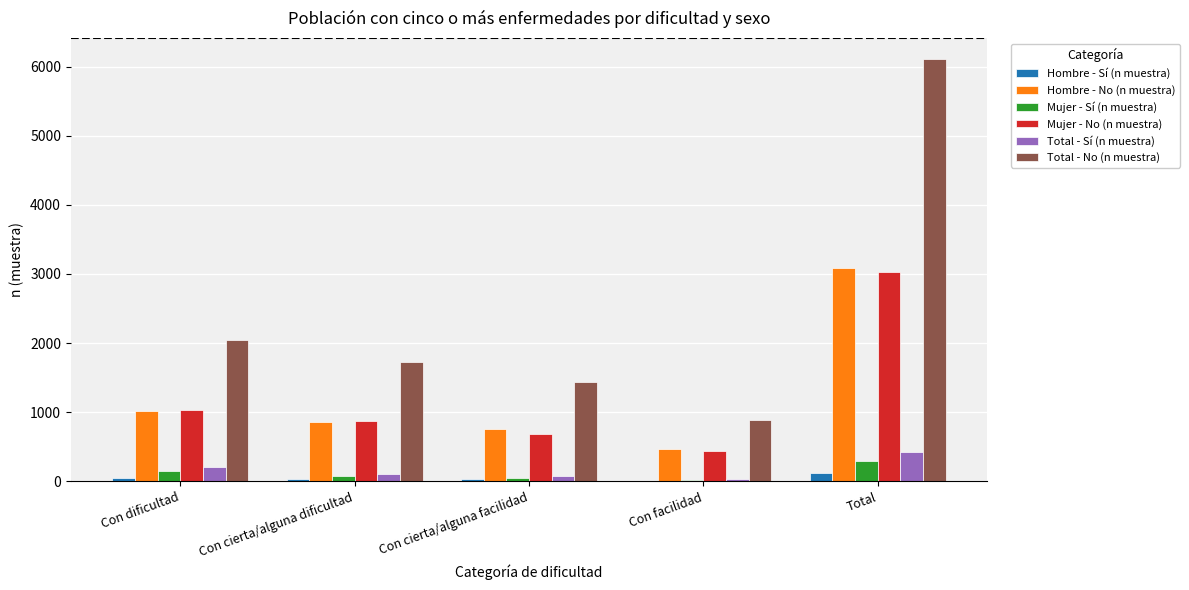

Is the value of Hombre - Sí (n muestra) at Con cierta/alguna facilidad greater than the value of Mujer - Sí (n muestra) at Total?

No